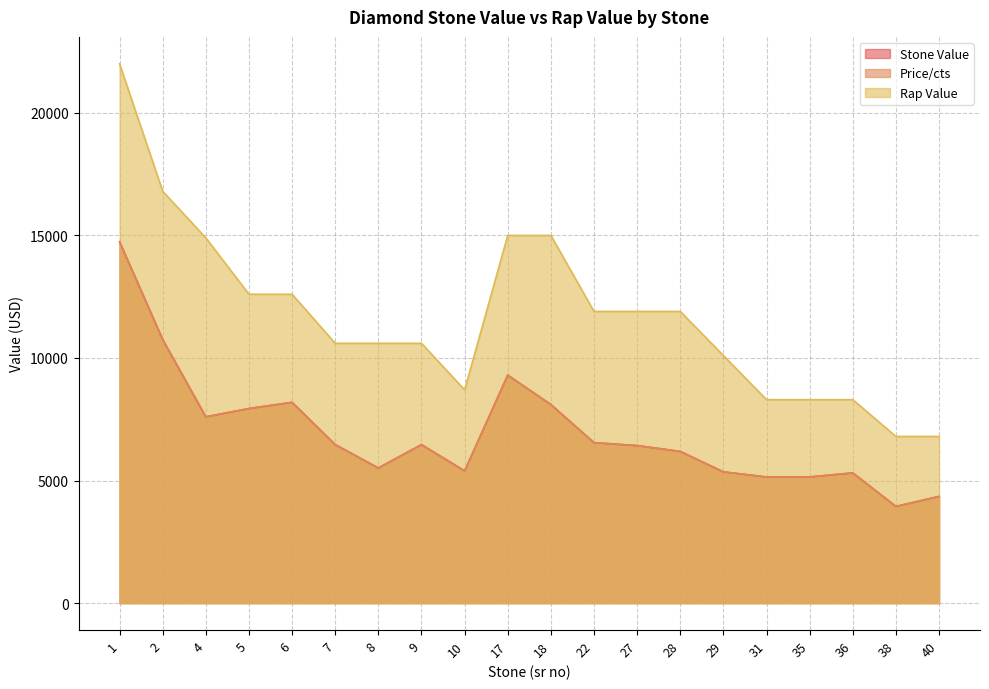

How many interior local peaks does the Price/cts series have?

4